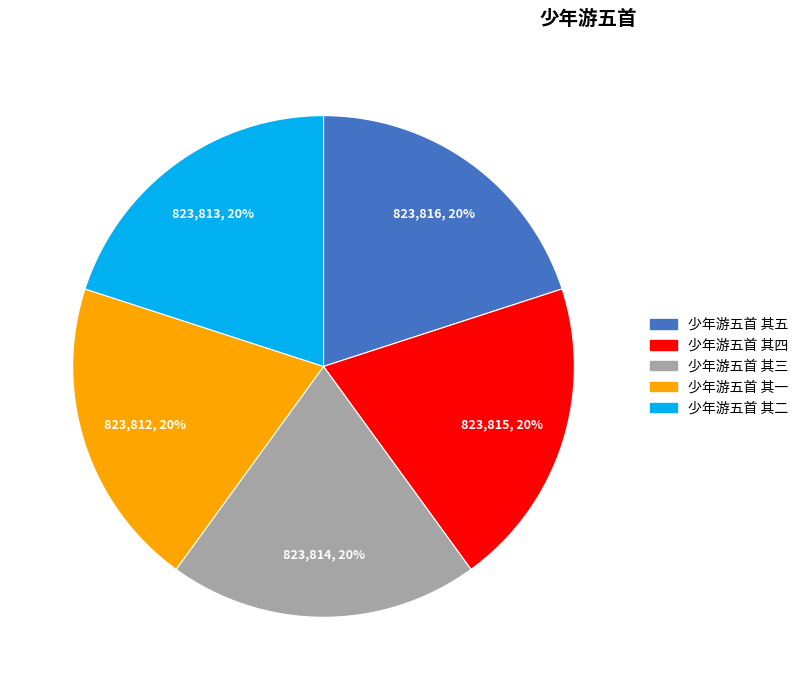

To the nearest percent, what is the average slice percentage?

20%